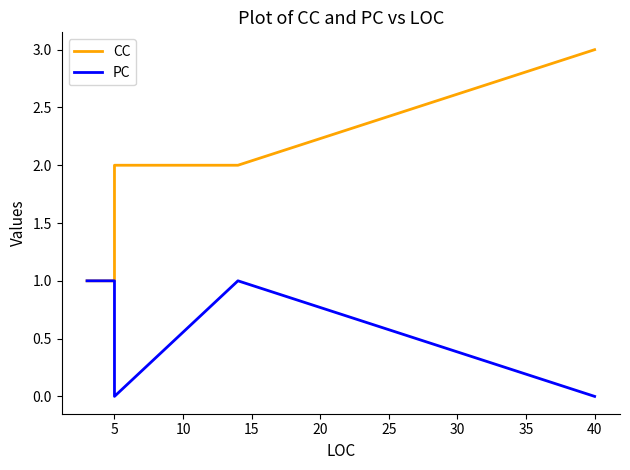

Does the chart display data point markers on the line(s)?

No